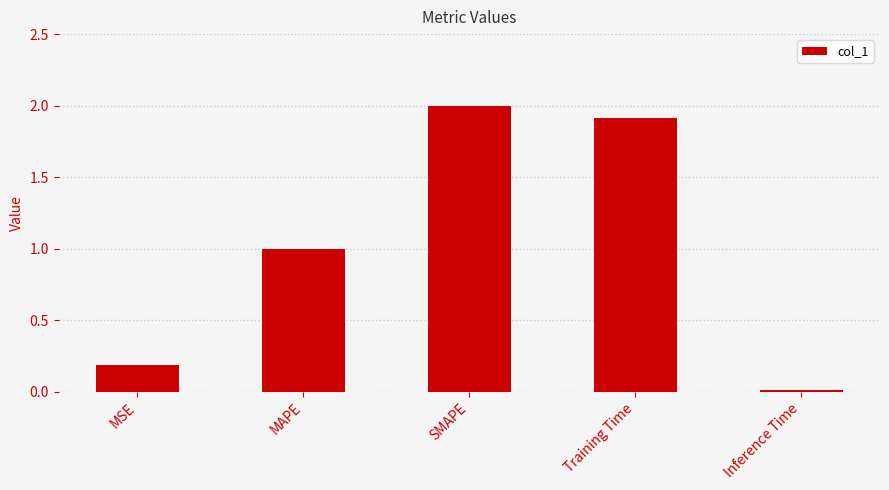

How many bars are there in total?

5